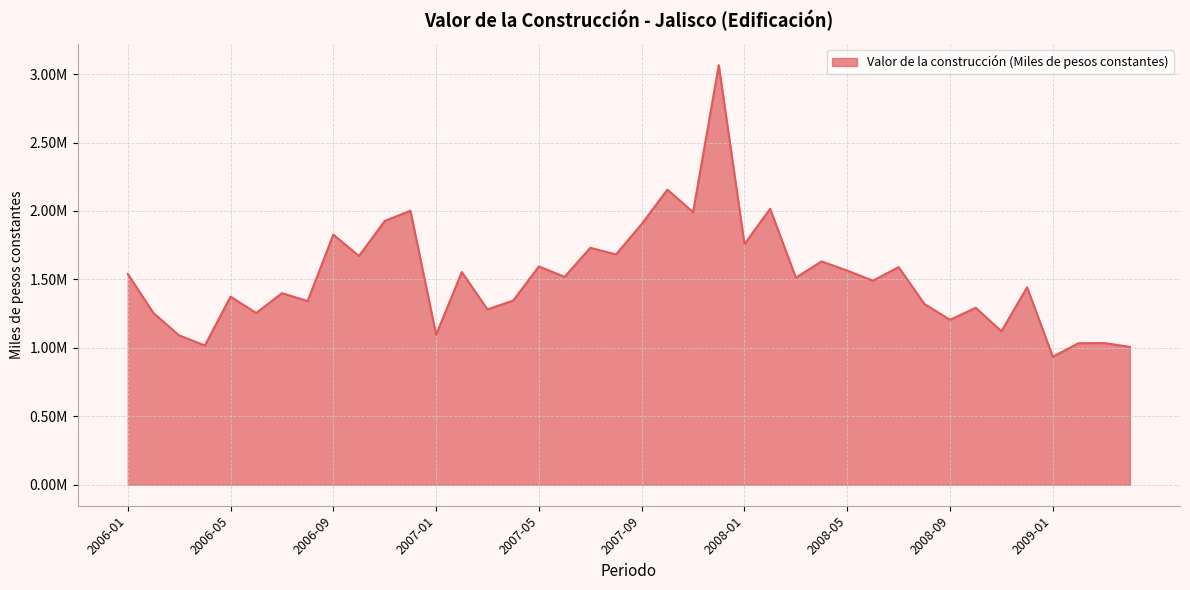

At which category does the data reach its first local peak?

2006-05